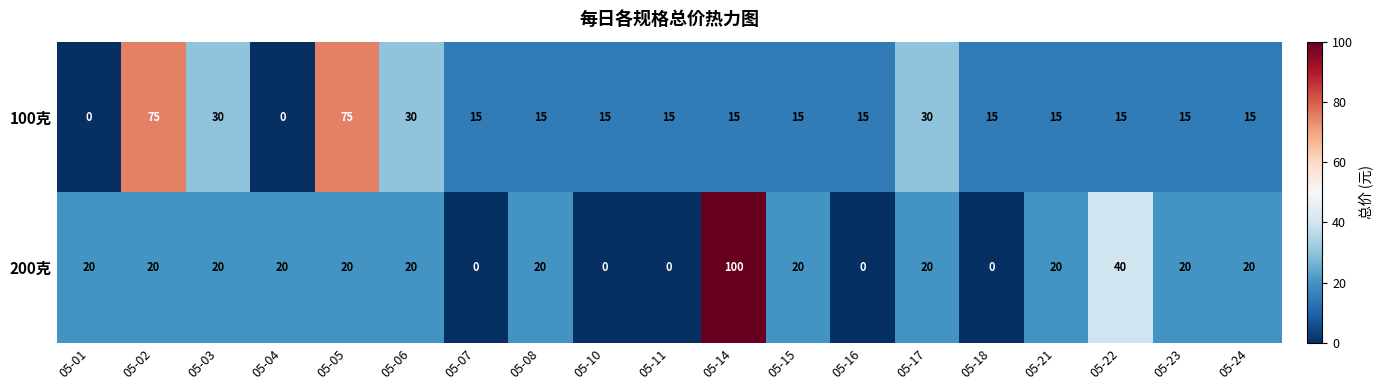

The value of 100克 at 05-18 is 6. True or false?

False